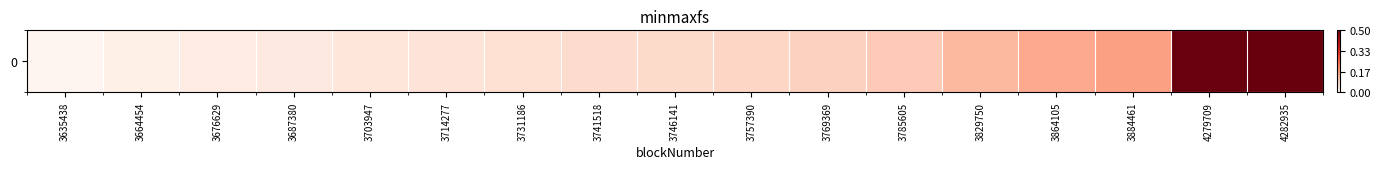

Rank the categories by value from lowest to highest.

3635438, 3664454, 3676629, 3687380, 3703947, 3714277, 3731186, 3741518, 3746141, 3757390, 3769369, 3785605, 3829750, 3864105, 3884461, 4279709, 4282935